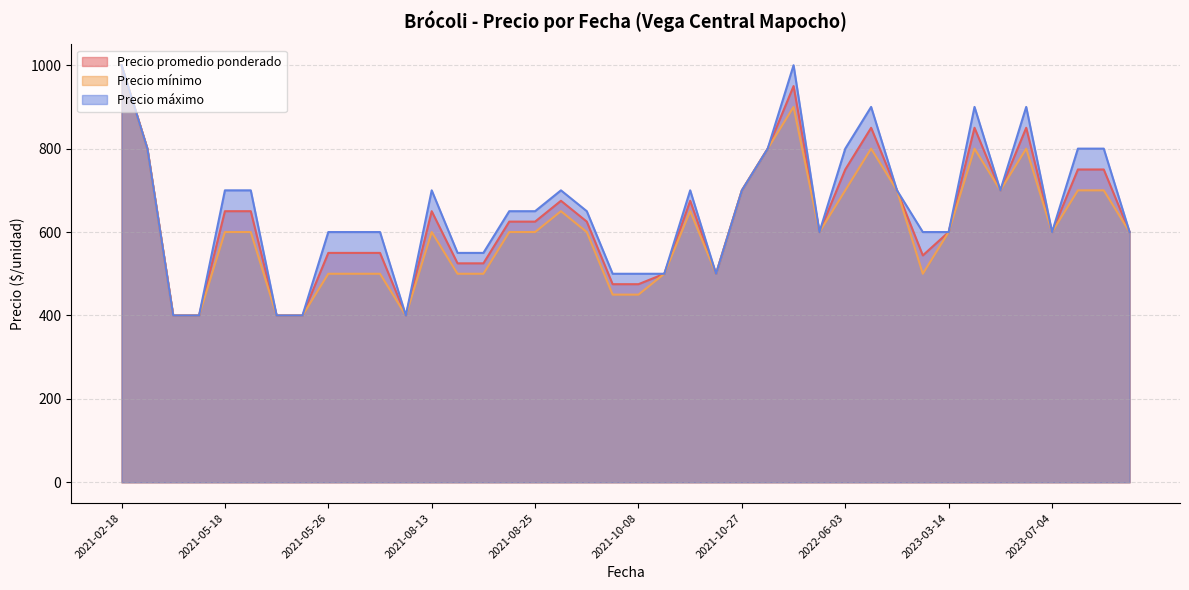

List the series in order of their overall mean, highest first.

Precio máximo, Precio promedio ponderado, Precio mínimo